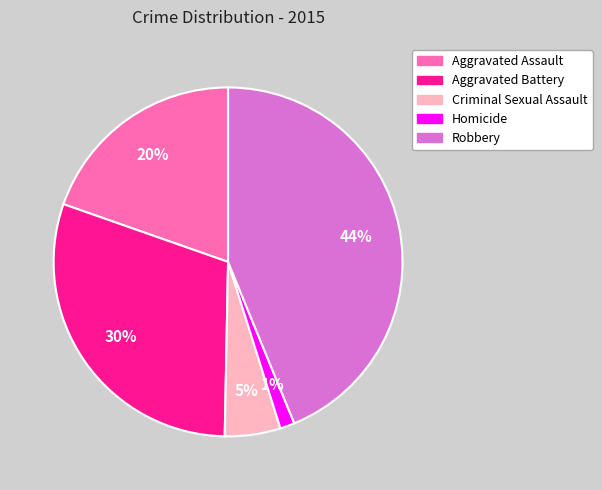

To the nearest percent, what is the combined percentage of Robbery and Homicide?

45%